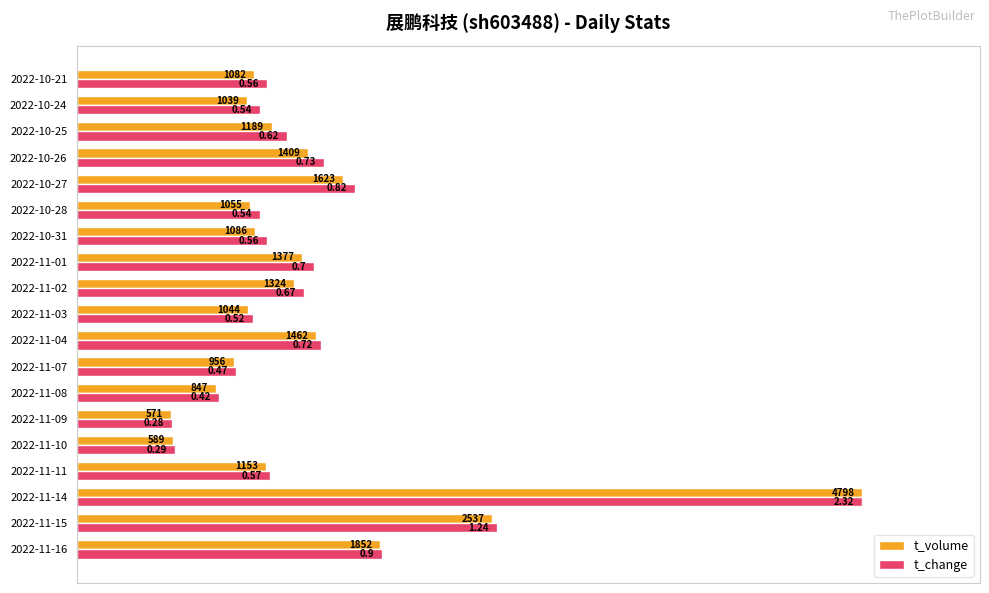

What are all the series names shown in the legend?

t_volume, t_change